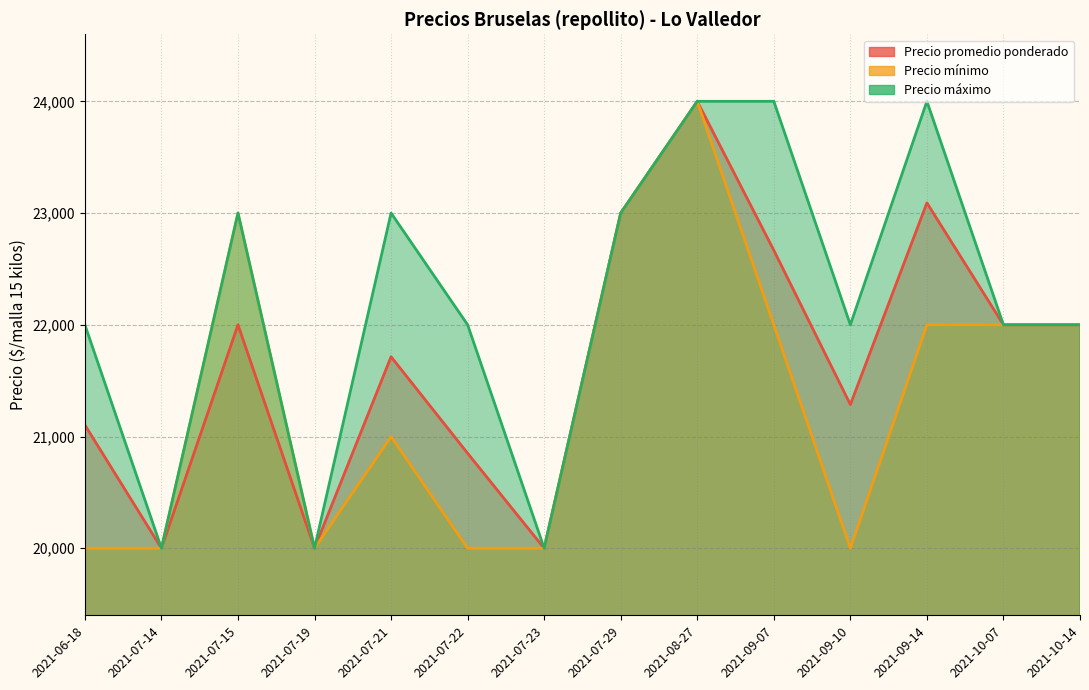

True or false: Precio máximo and Precio promedio ponderado cross at least once.

False